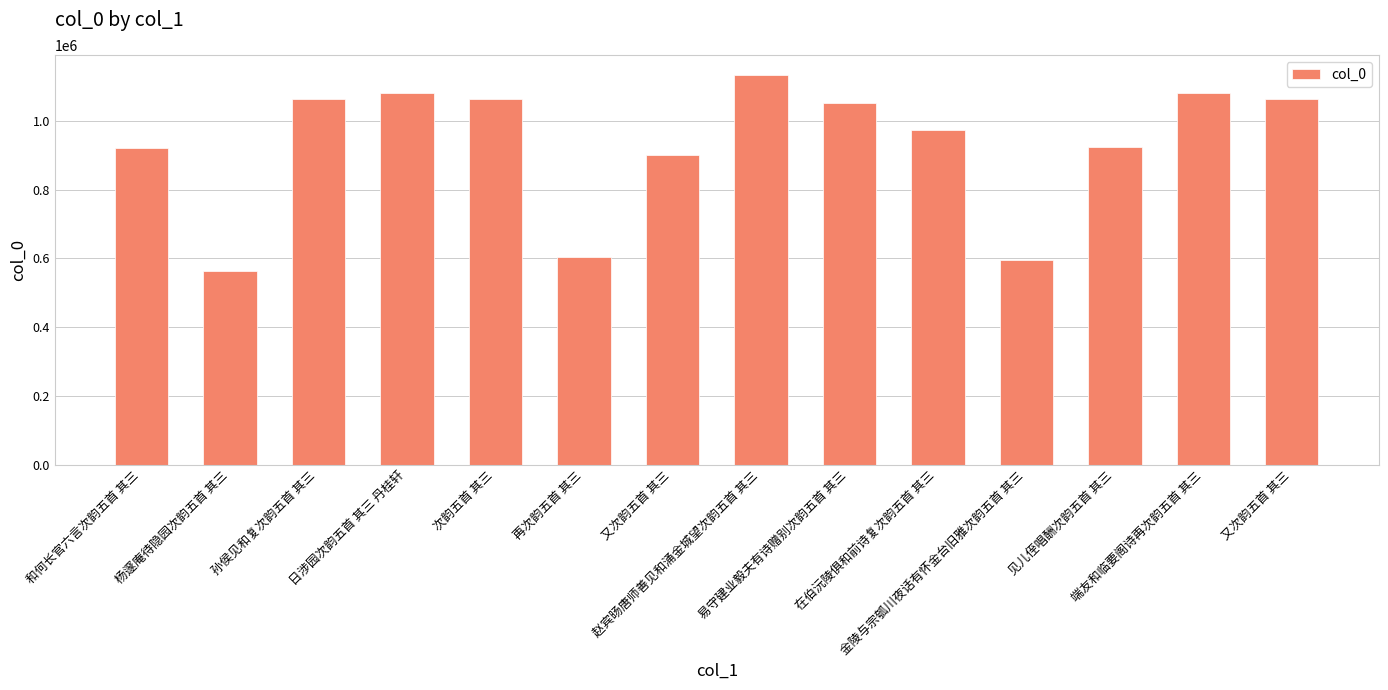

Are the bars horizontal?

No